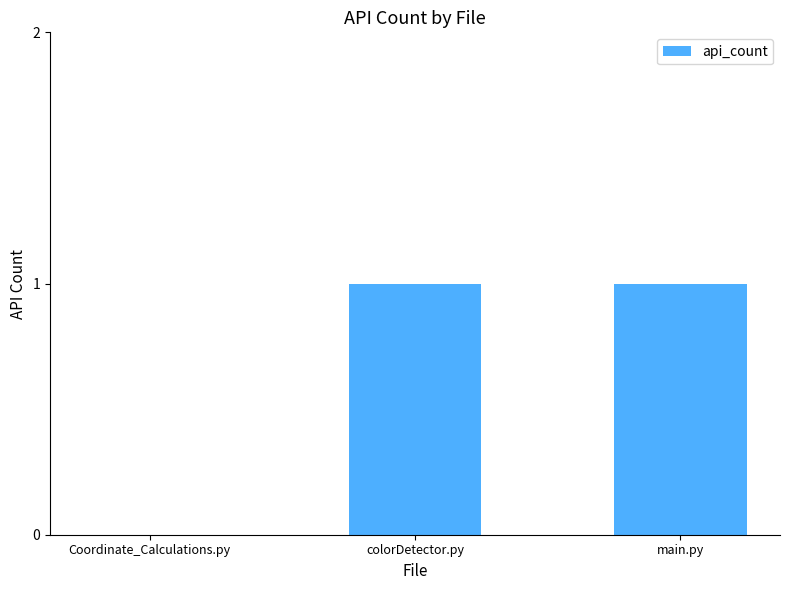

The value at colorDetector.py is 2. True or false?

False